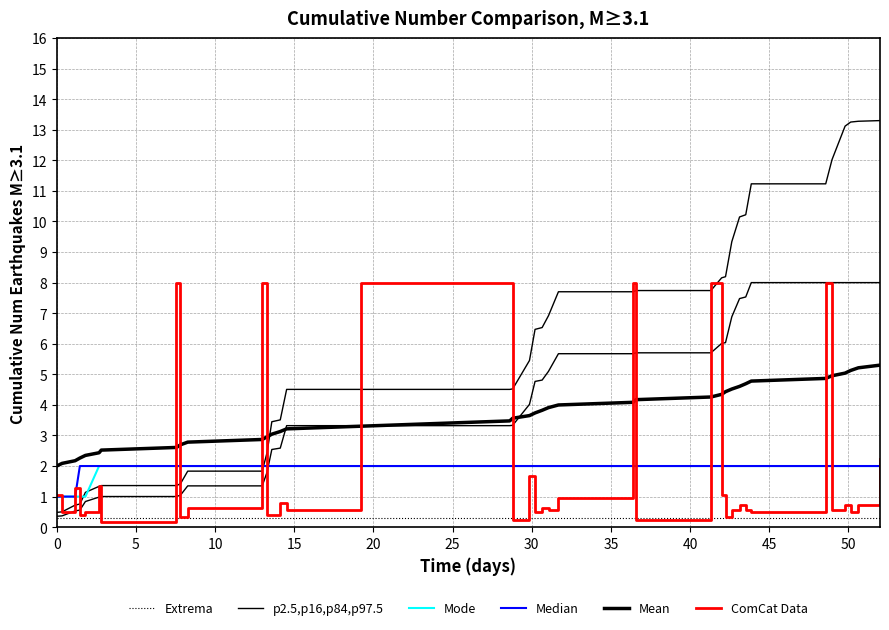

Is it true that Median equals 1.0 at 18?

False